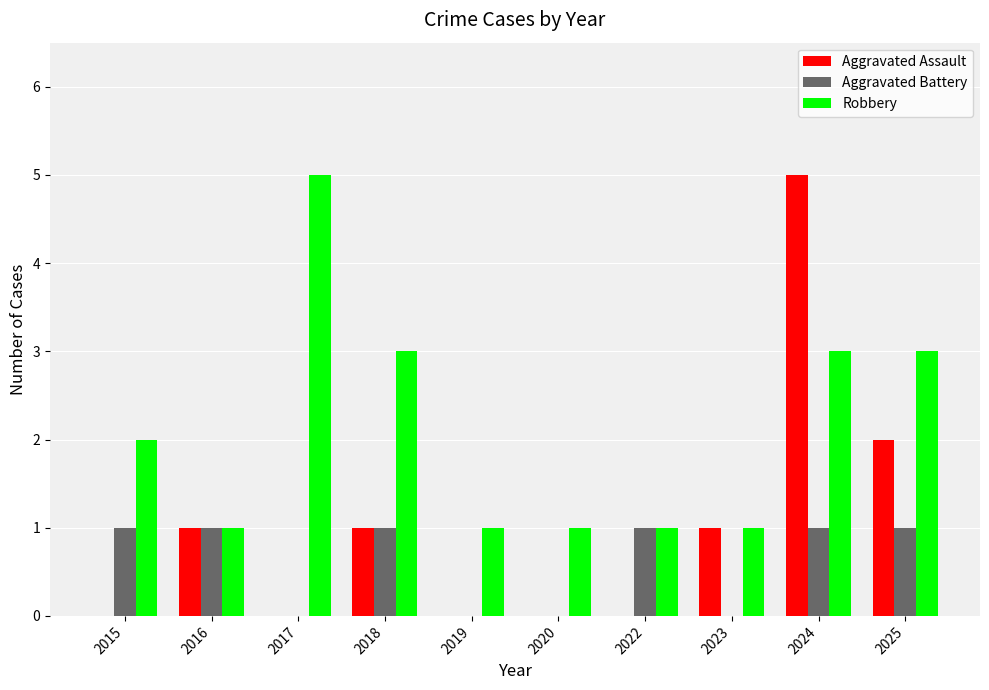

Between 2017 and 2024, which series saw the biggest shift?

Aggravated Assault